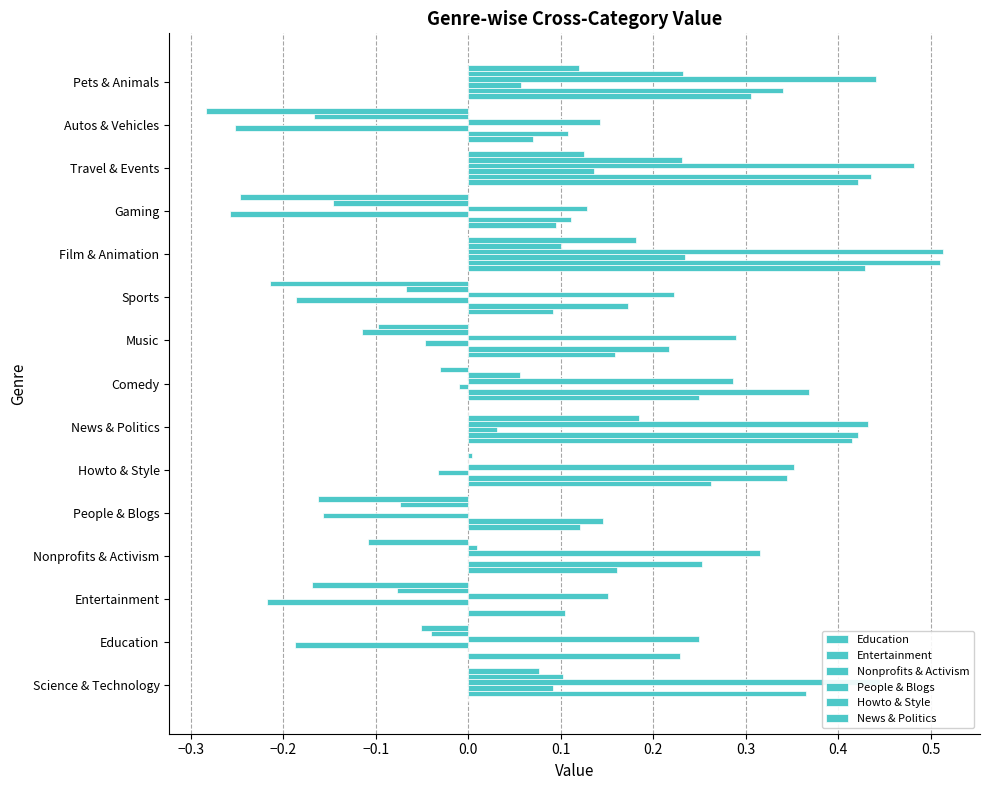

Which series has the largest total across all categories?

People & Blogs